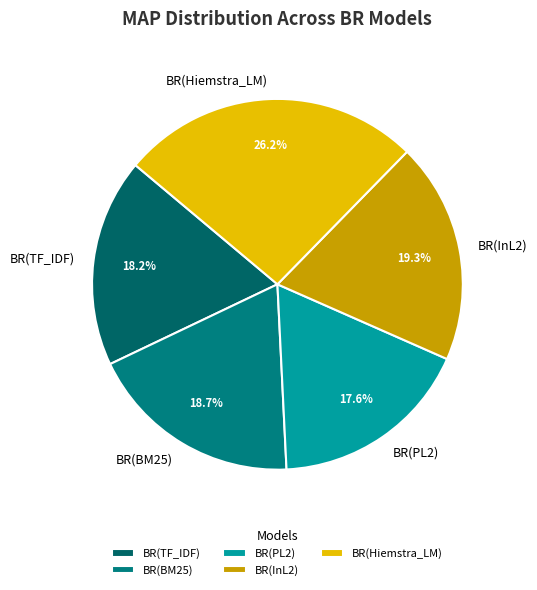

To the nearest percent, what is the average slice percentage?

20%